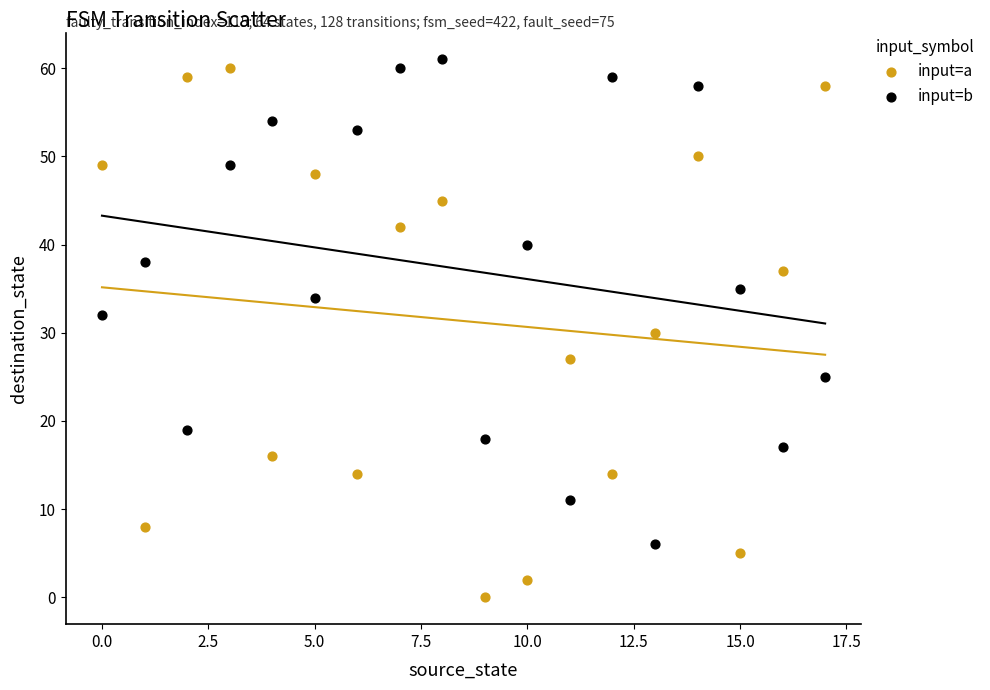

Which series reaches the minimum Y coordinate?

input=a